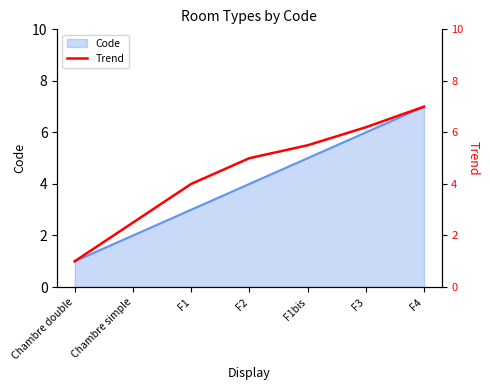

The value of Code at Chambre simple is 1. True or false?

False